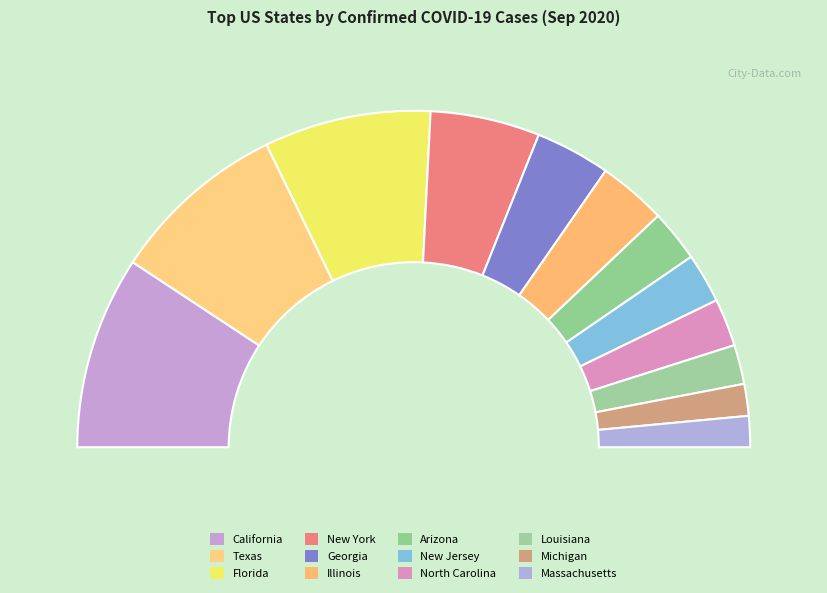

The Florida slice represents 16% of the pie. True or false?

True